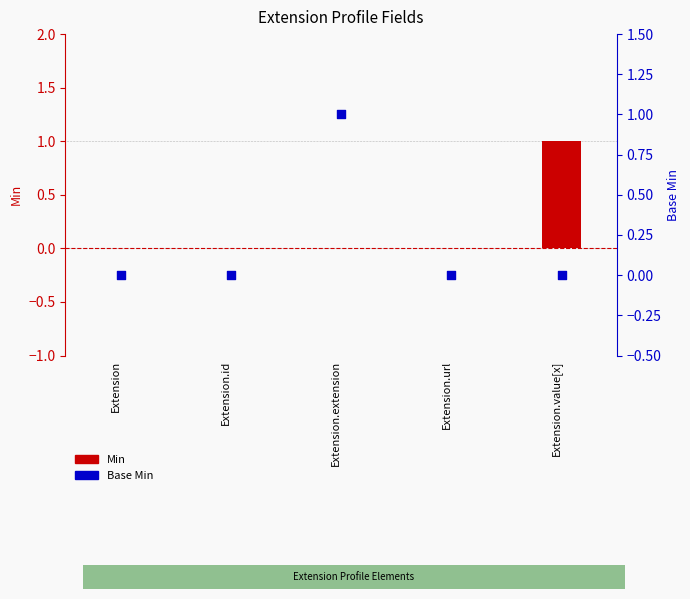

What are all the series names shown in the legend?

Min, Base Min